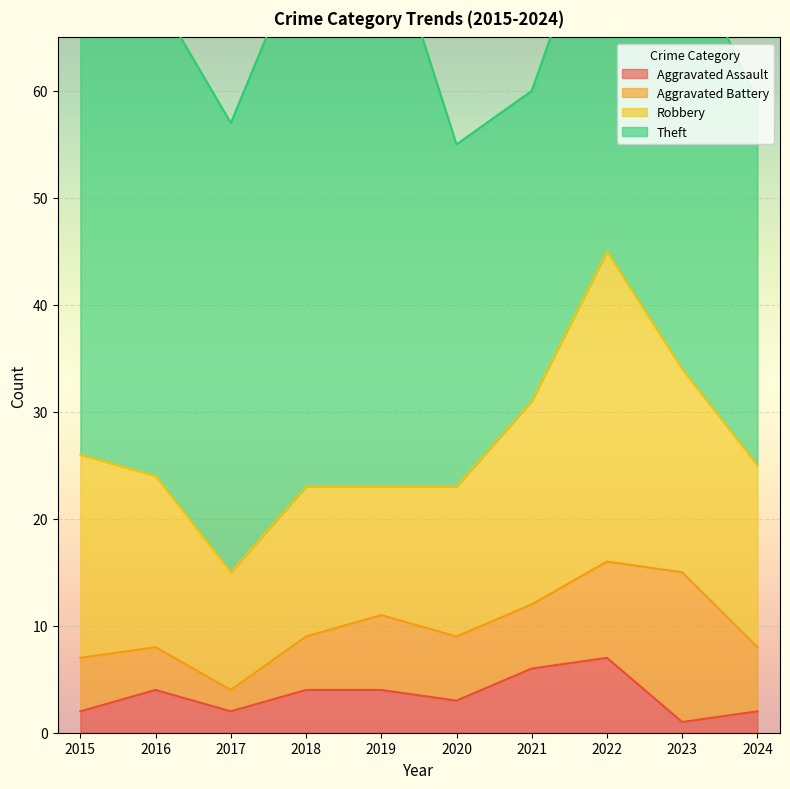

What is the value of the Aggravated Assault point at the 4th from the left?

4